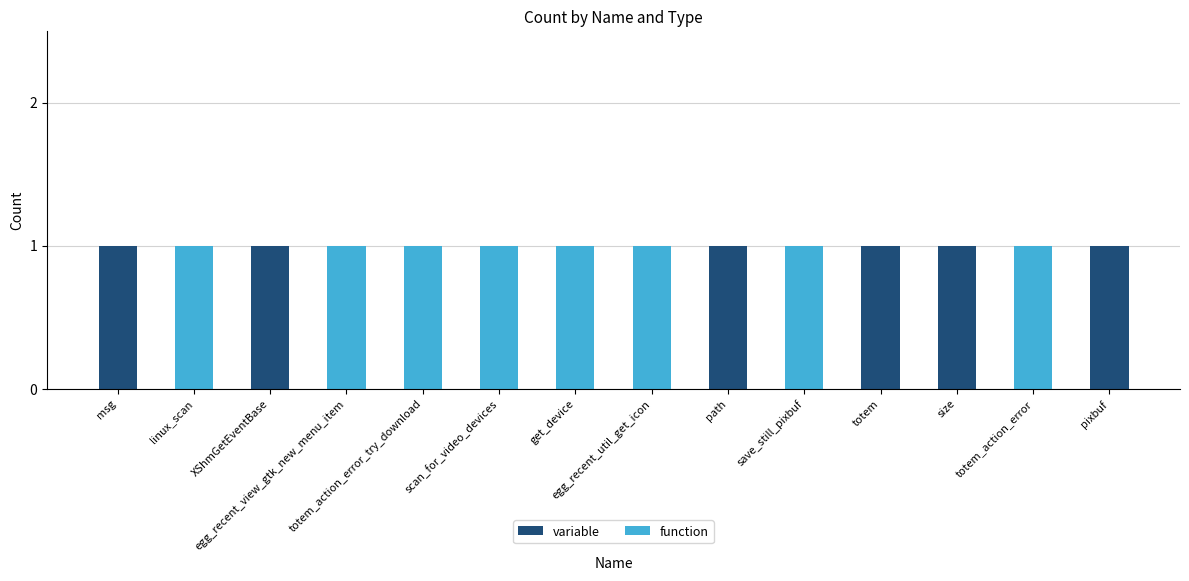

What is the sum of all variable values?

6